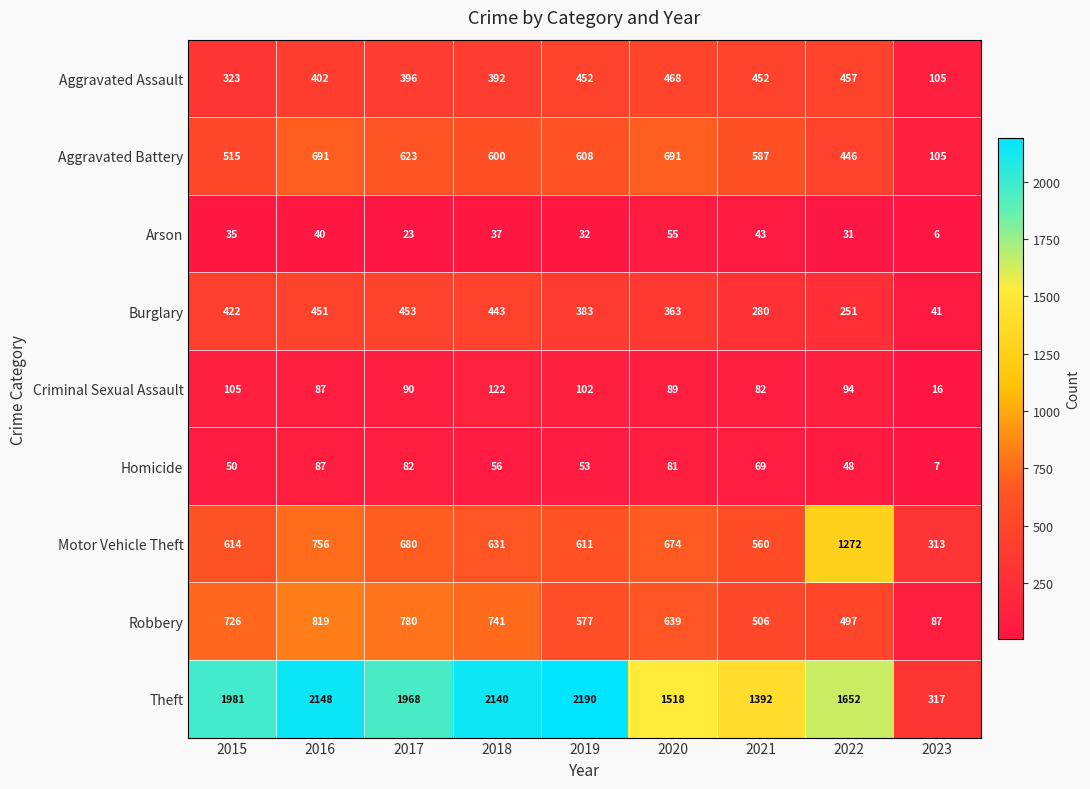

What is the sum of all Criminal Sexual Assault values?

787